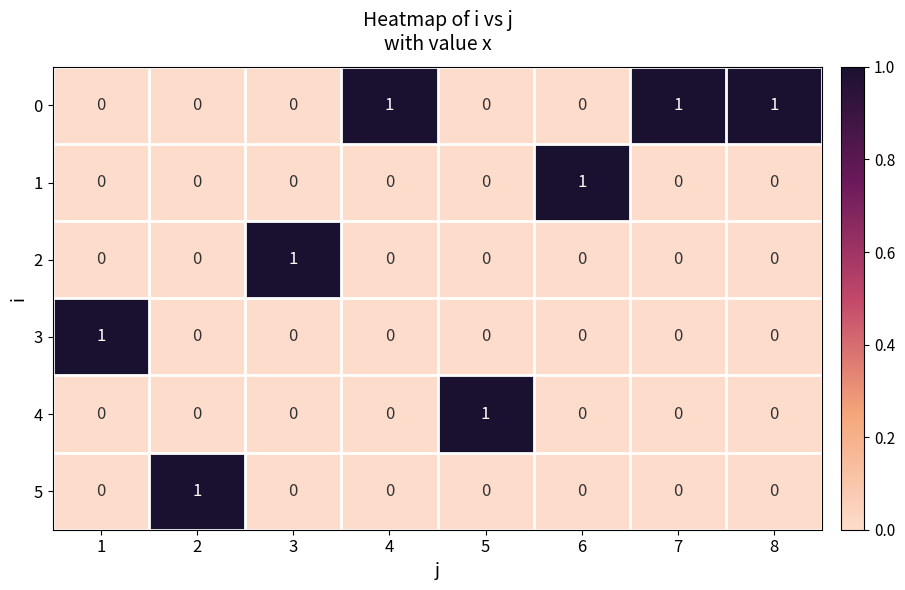

How many 5 values are between 0 and 1?

8